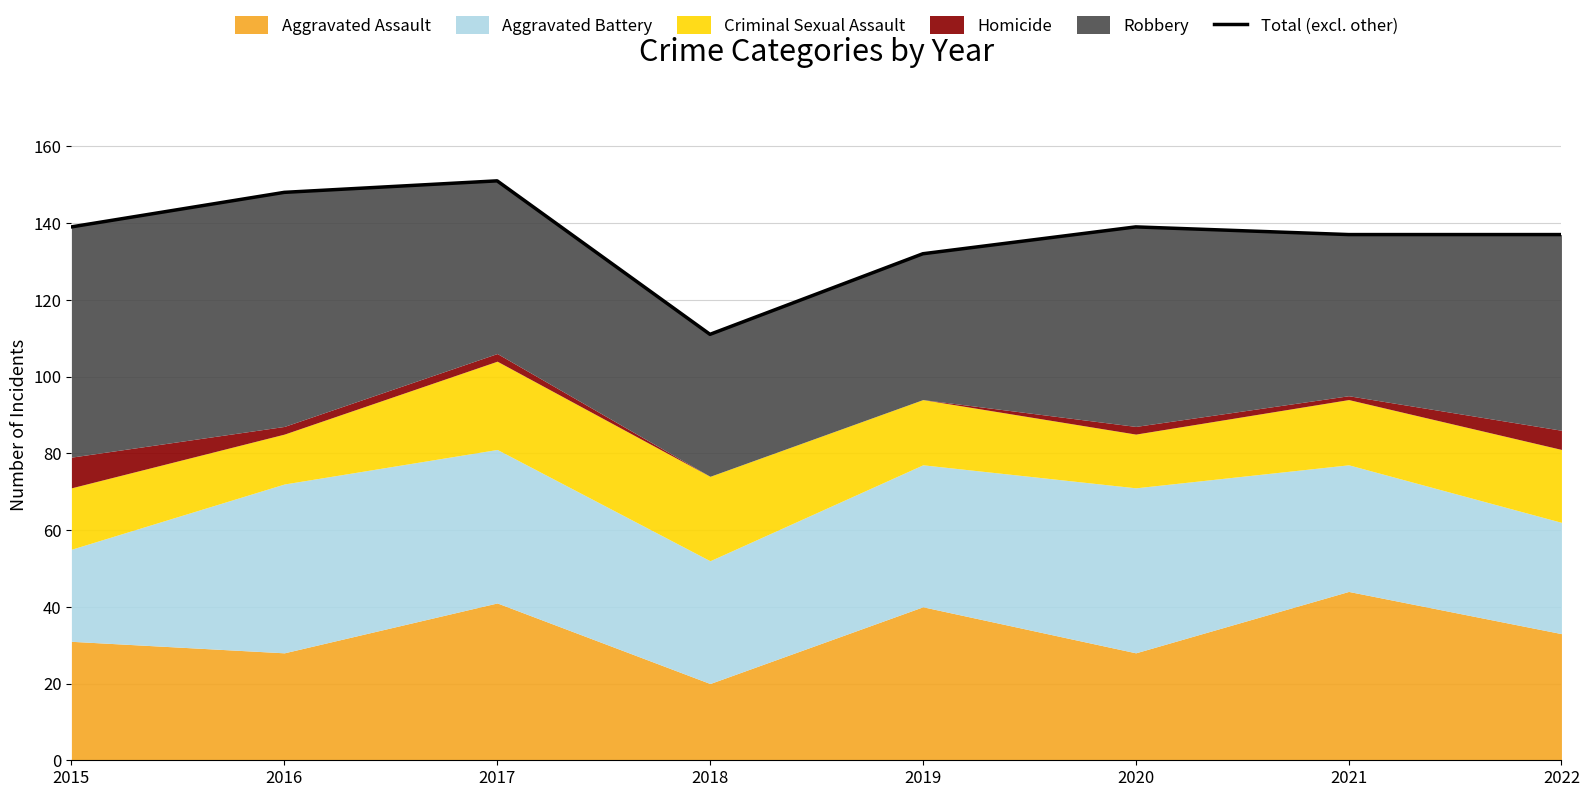

What is the maximum value shown in the chart?

151